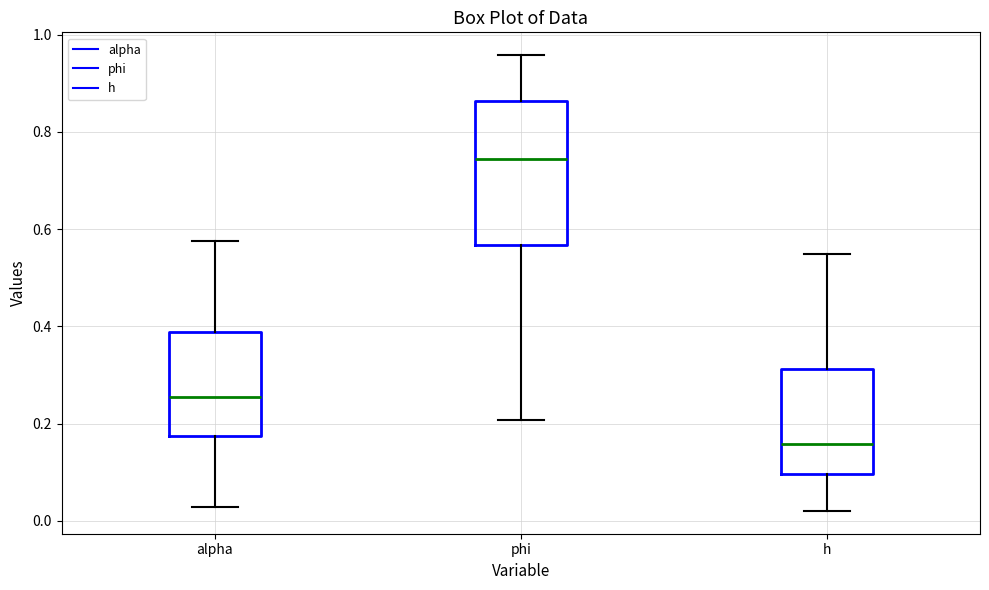

Comparing the boxes themselves (not the whiskers), which one is the tallest?

phi